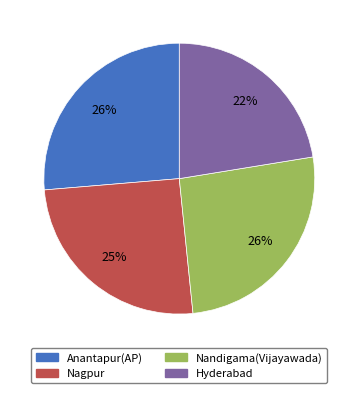

Which category has the smallest portion of the pie?

Hyderabad